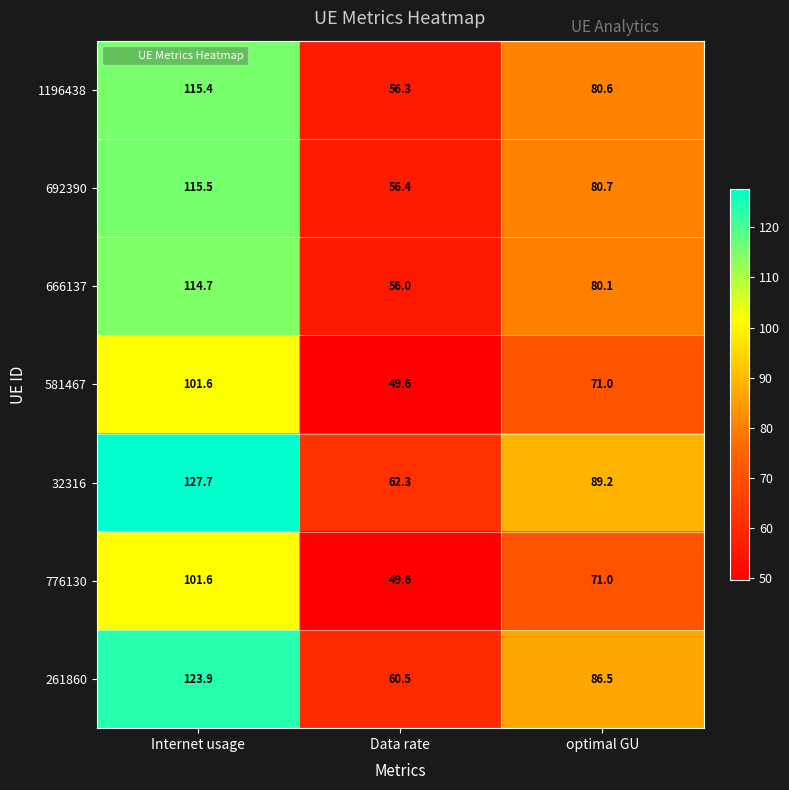

What is the difference between the 666137 values at Data rate and optimal GU?

24.1